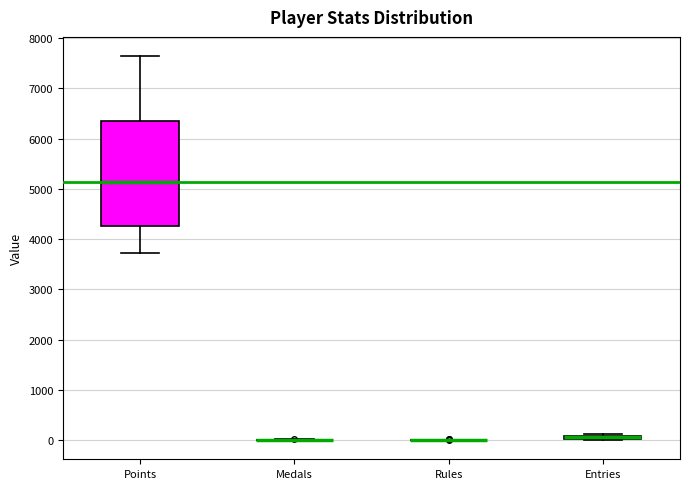

Where is the upper edge of the box for Entries on the y-axis? The values are not printed on the chart, so give them approximately, as read against the axis.

100